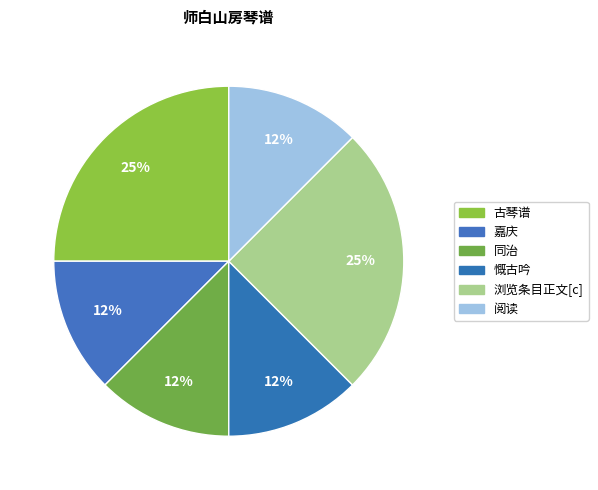

True or false: 浏览条目正文[c] accounts for 19% of the total.

False